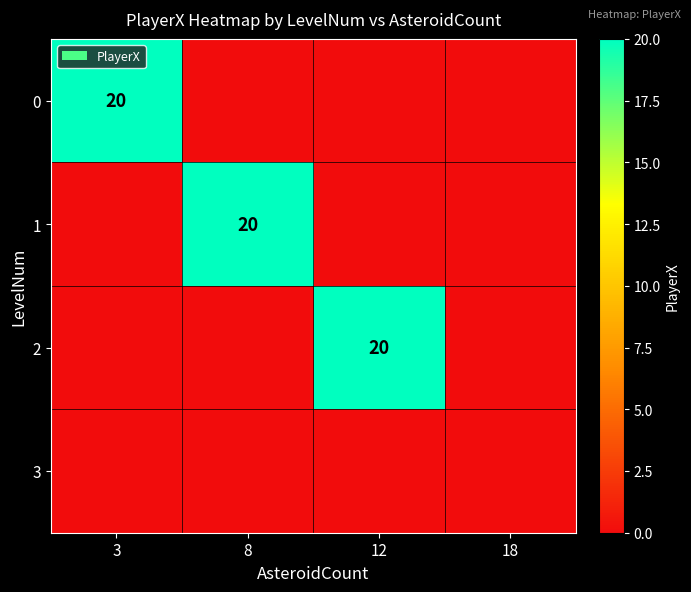

The 0 series shows 20 at 3. True or false?

True